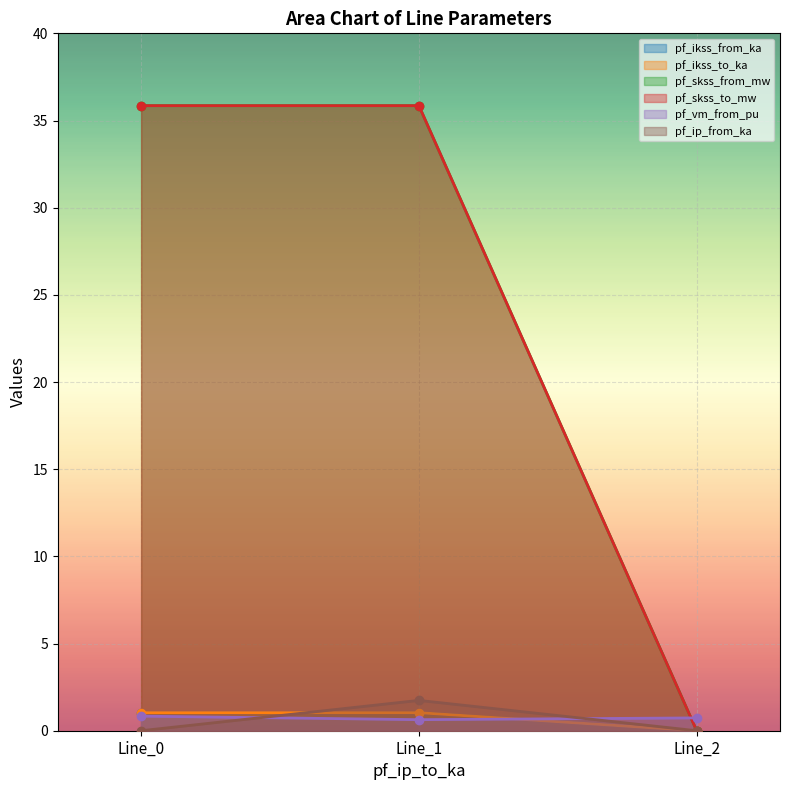

What is the spread (max minus min) of values at Line_0?

35.9